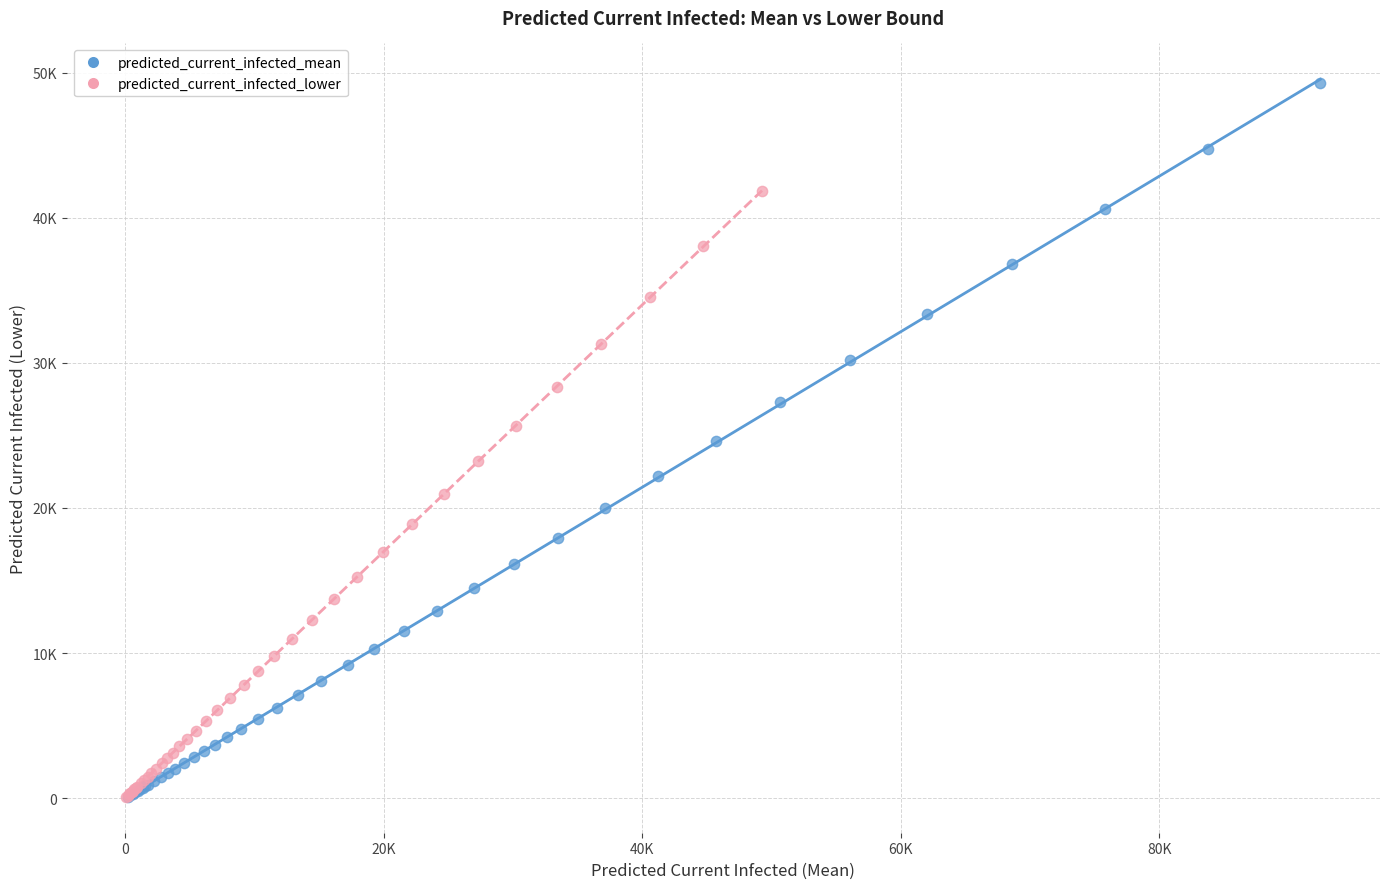

Which series has the widest spread of Y values?

predicted_current_infected_mean